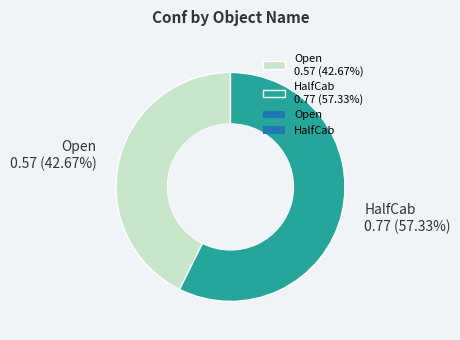

Which category has the biggest portion of the pie?

HalfCab